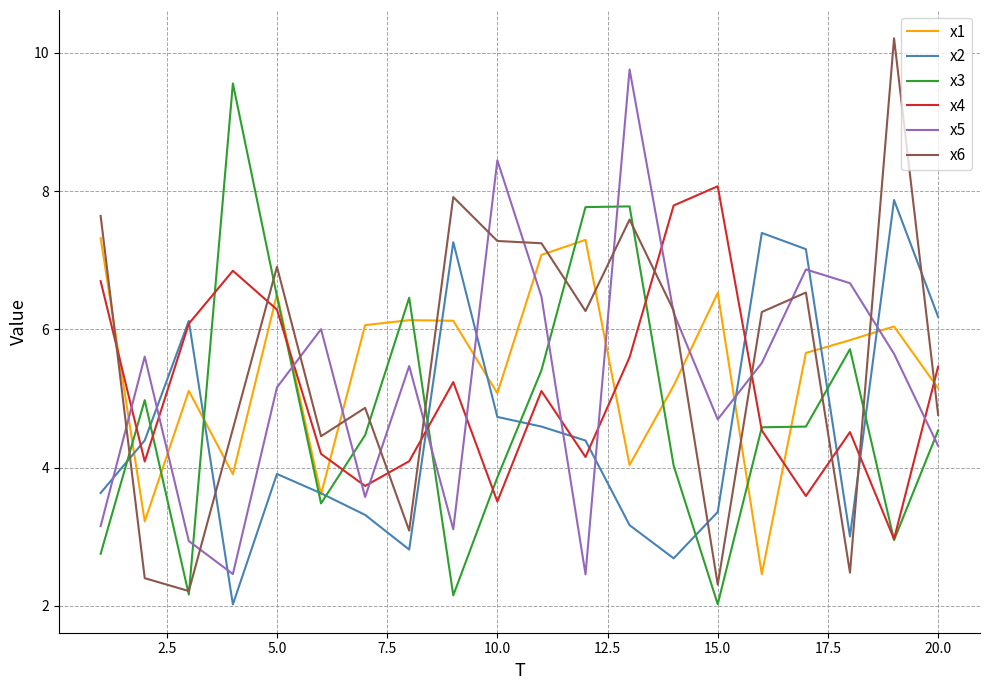

How many categories are shown in the chart?

20